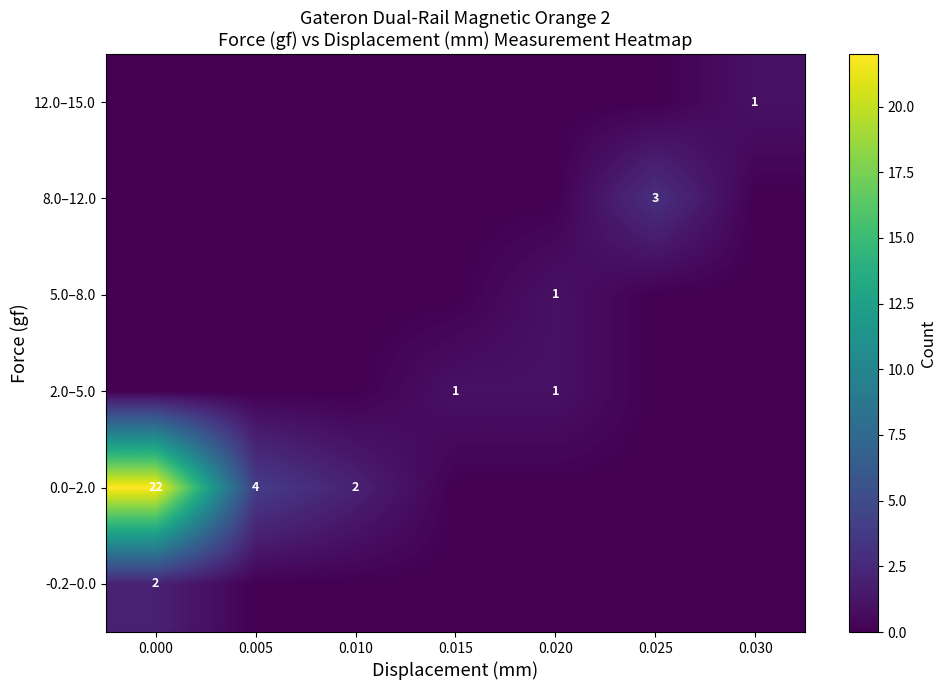

The value of -0.2–0.0 at 0.000 is 2. True or false?

True